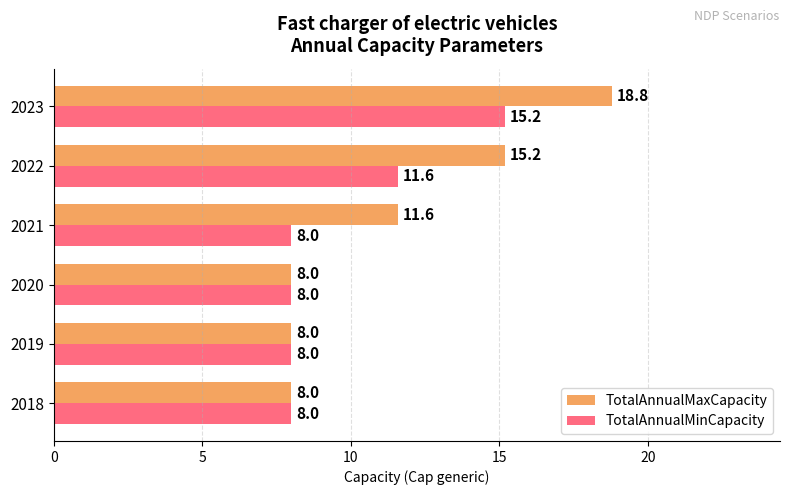

Where is TotalAnnualMinCapacity nearest to the value 11?

2022